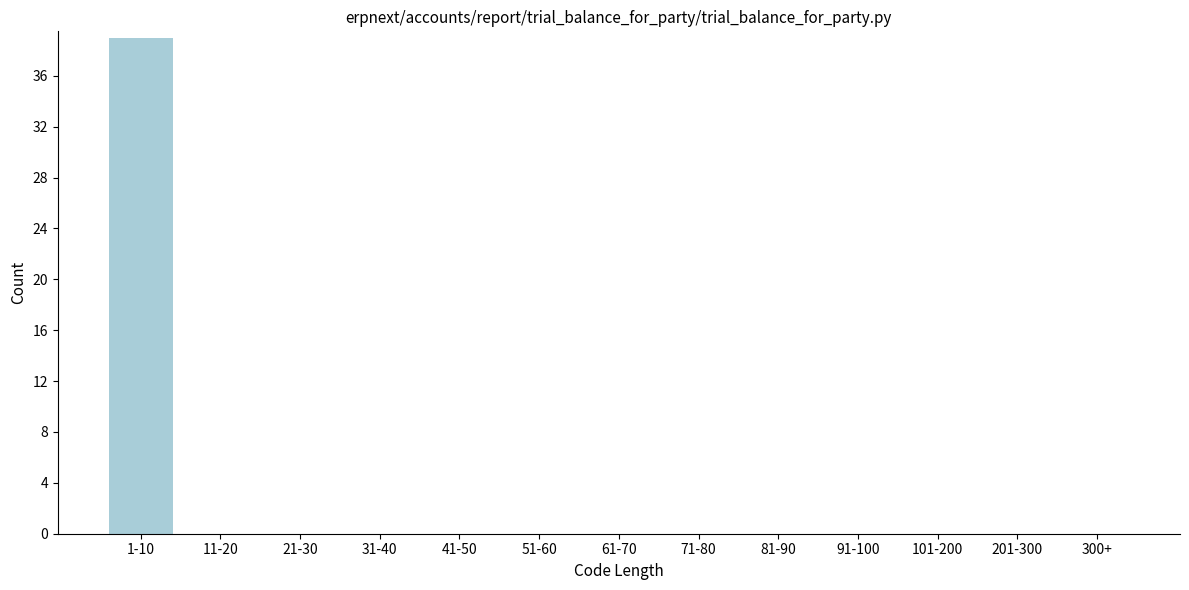

Reading left to right, list all the values displayed in this chart.

1-10=39	11-20=0	21-30=0	31-40=0	41-50=0	51-60=0	61-70=0	71-80=0	81-90=0	91-100=0	101-200=0	201-300=0	300+=0